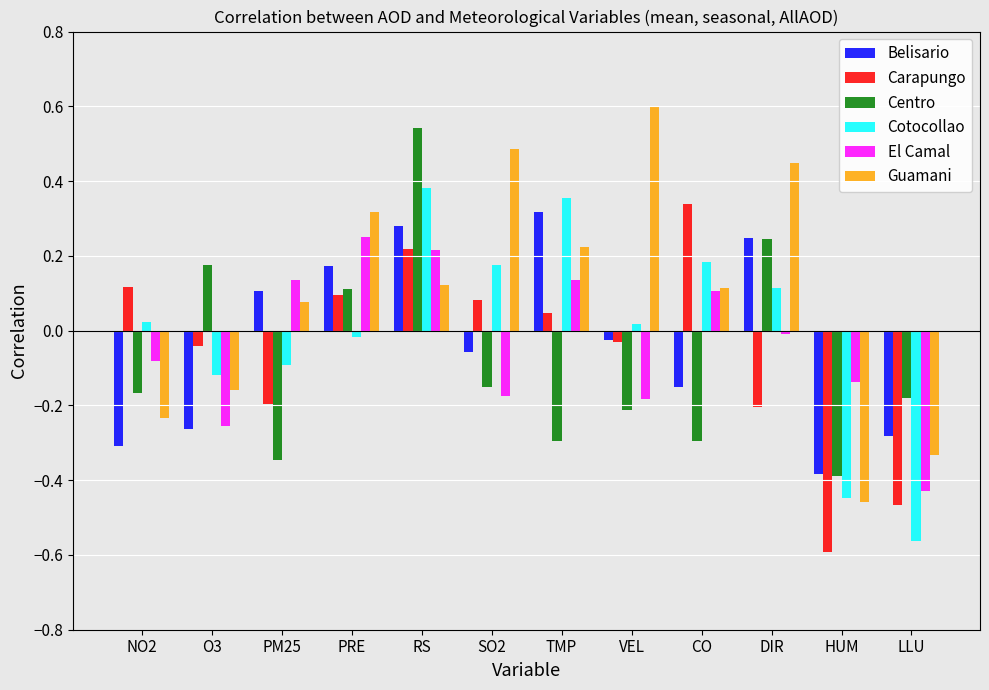

Which series changed the most between NO2 and RS?

Centro